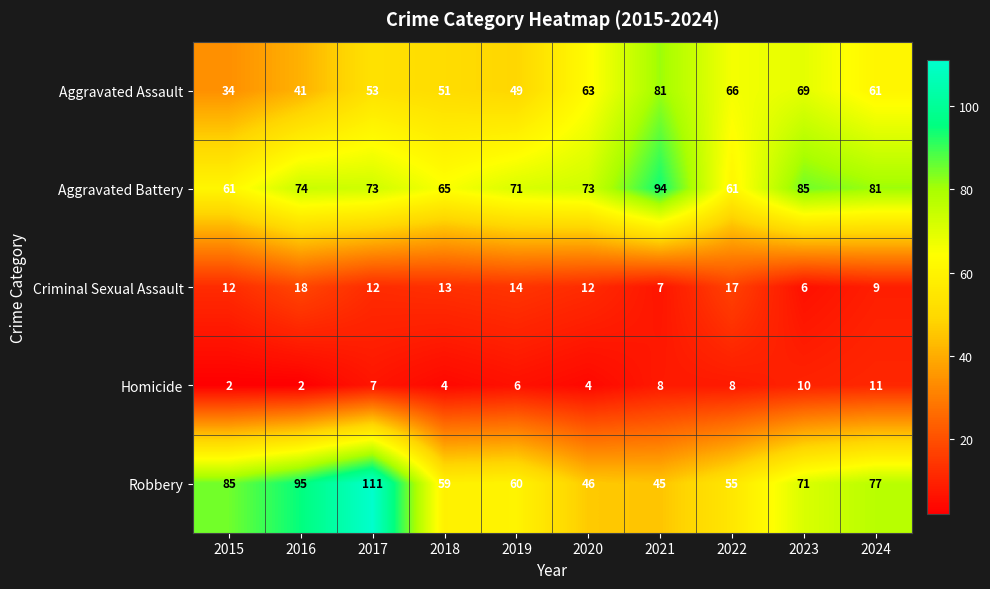

Which series has the widest spread of values?

Robbery